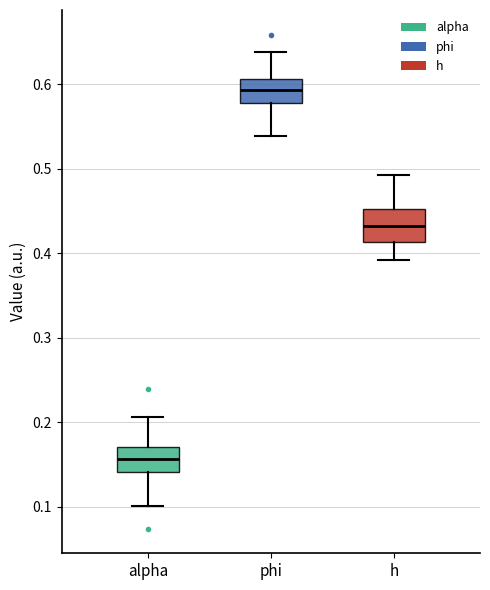

Reading left to right, read every box against the y-axis: the position of its median line, the range the box covers, and the ends of its whiskers. The values are not printed on the chart, so give them approximately, as read against the axis.

alpha: median 0.16, box 0.14 to 0.17, whiskers 0.10 to 0.21
phi: median 0.59, box 0.58 to 0.61, whiskers 0.54 to 0.64
h: median 0.43, box 0.41 to 0.45, whiskers 0.39 to 0.49